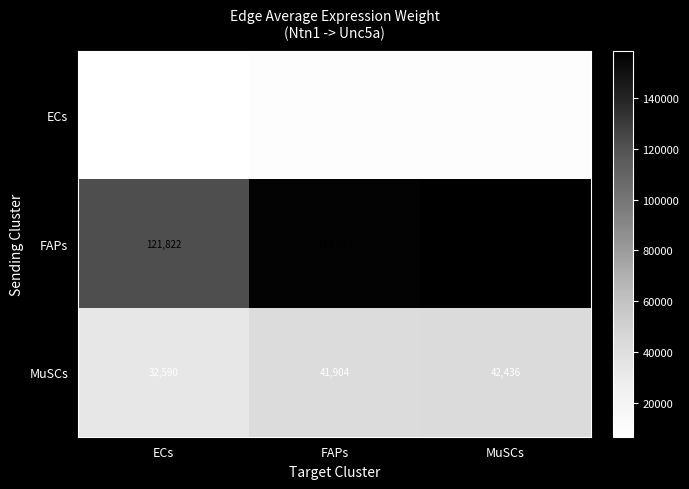

Reading left to right, extract all data points from this chart.

ECs: 6517	8379	8486
FAPs: 121822	156637	158625
MuSCs: 32590	41904	42436